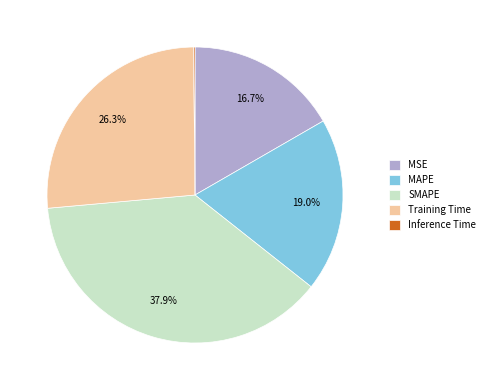

Is SMAPE the majority of the pie?

No